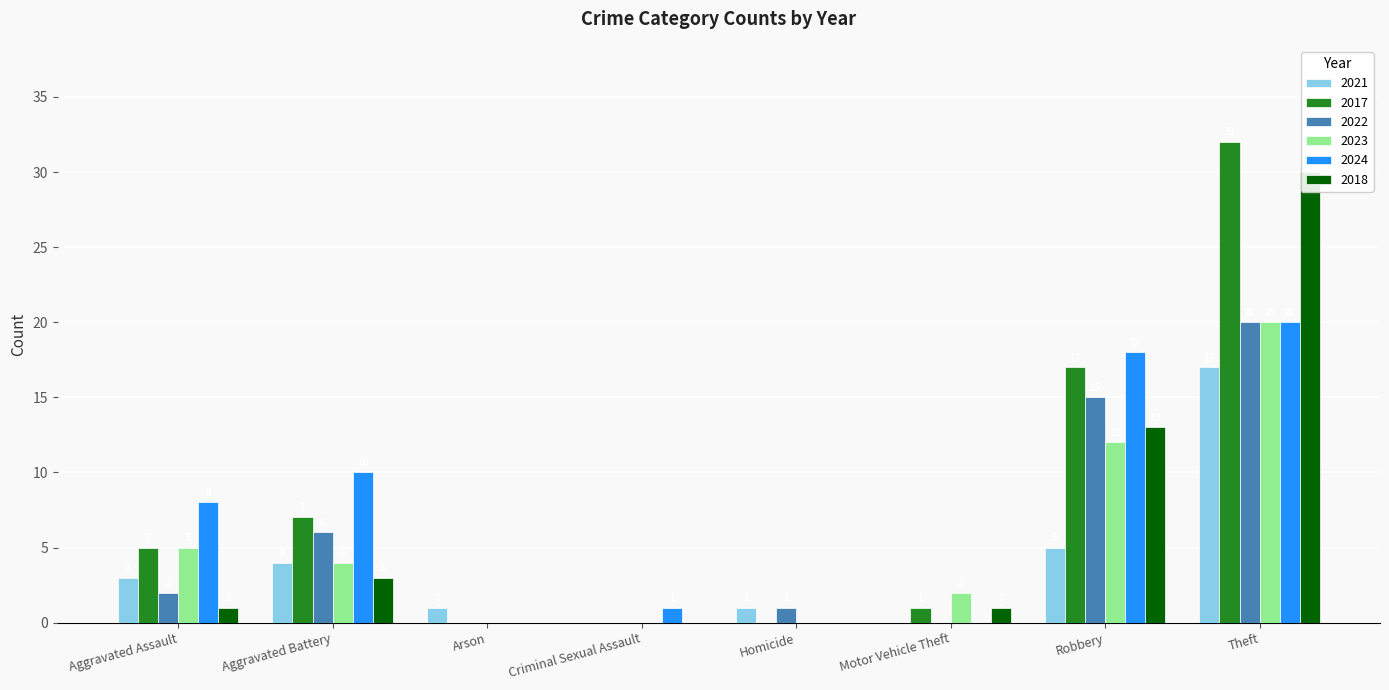

What are all the series names shown in the legend?

2021, 2017, 2022, 2023, 2024, 2018